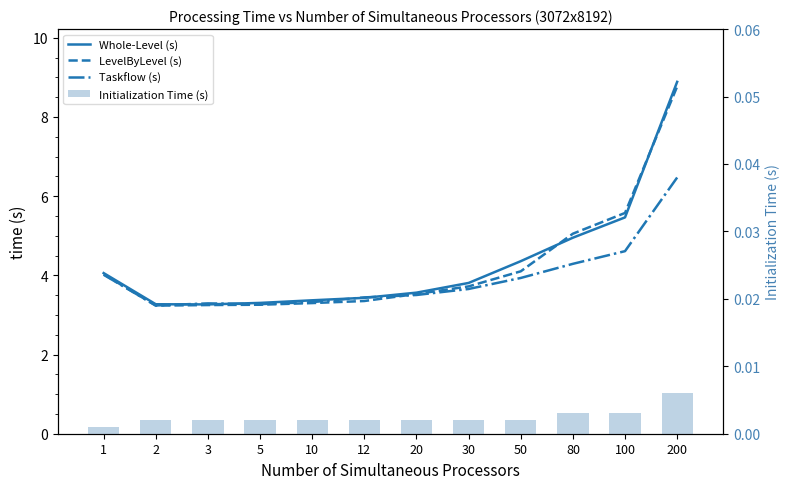

Reading left to right, what are all the values shown in this chart?

Whole-Level (s): 4.1	3.3	3.3	3.3	3.4	3.4	3.6	3.8	4.4	5.0	5.5	8.9
LevelByLevel (s): 4.0	3.2	3.2	3.3	3.3	3.4	3.5	3.7	4.1	5.1	5.6	8.8
Taskflow (s): 4.0	3.2	3.3	3.3	3.3	3.4	3.5	3.7	3.9	4.3	4.6	6.5
Initialization Time (s): 0.0	0.0	0.0	0.0	0.0	0.0	0.0	0.0	0.0	0.0	0.0	0.0